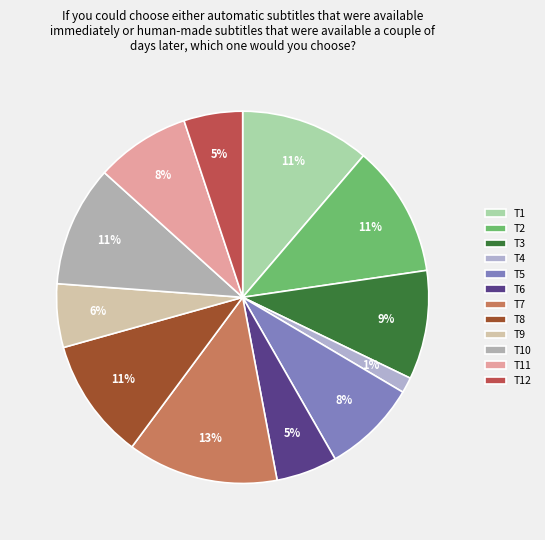

Does any single category account for the majority?

No